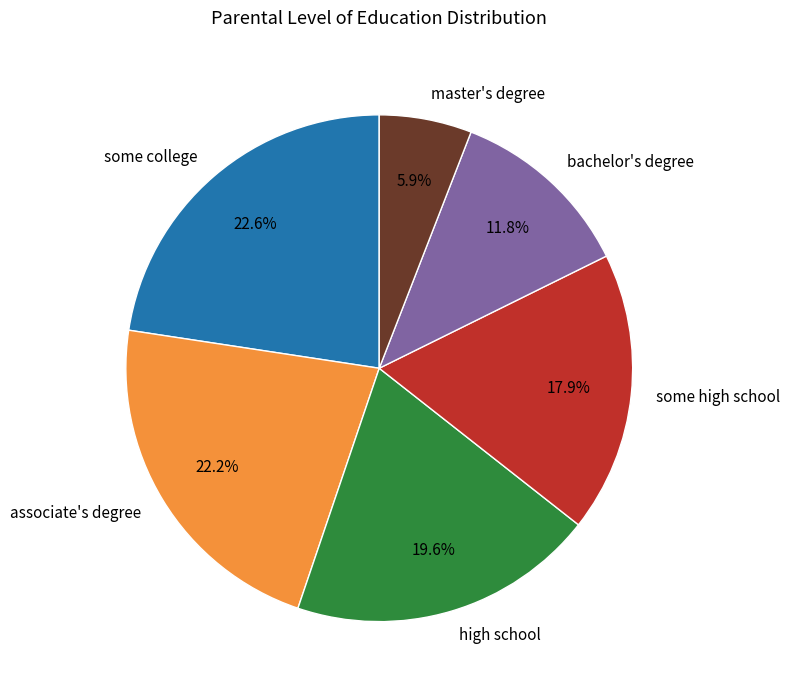

Is there any slice that represents more than half of the pie?

No